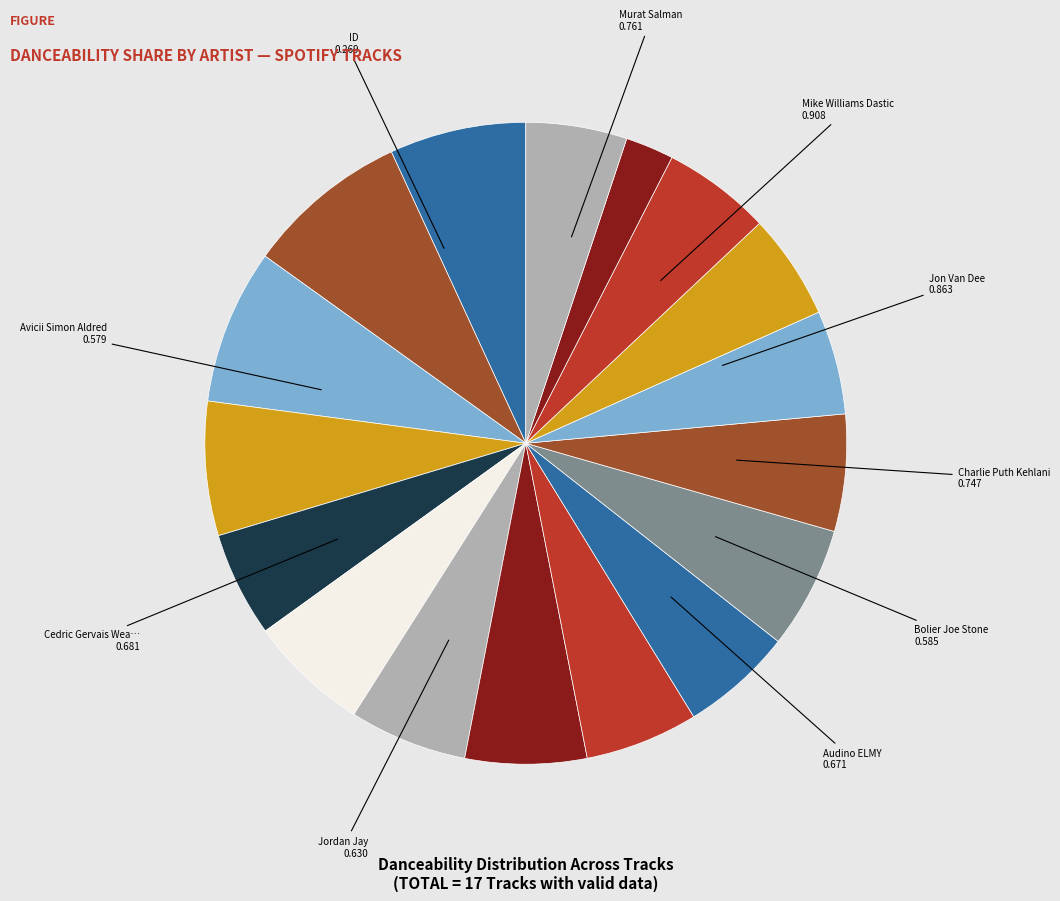

Is there any slice that represents more than half of the pie?

No